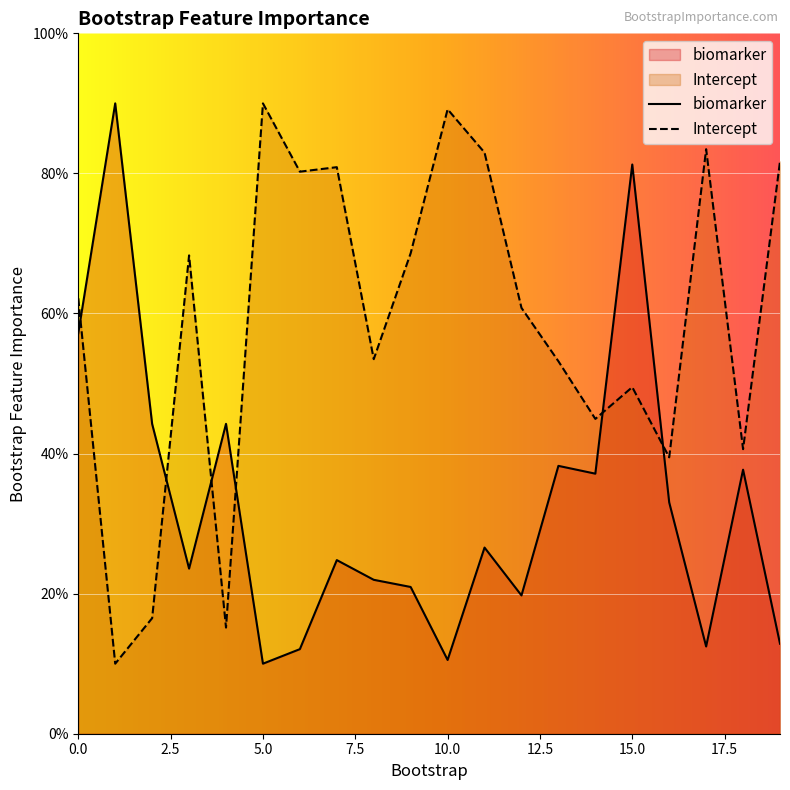

Between 6 and 1, which is larger?

1